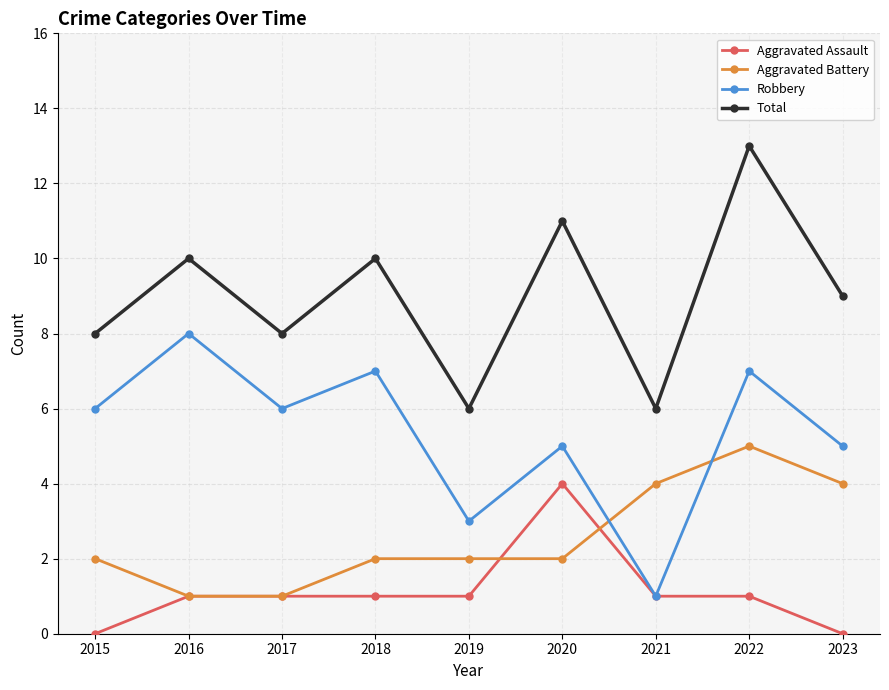

What is the maximum value for Aggravated Battery?

5